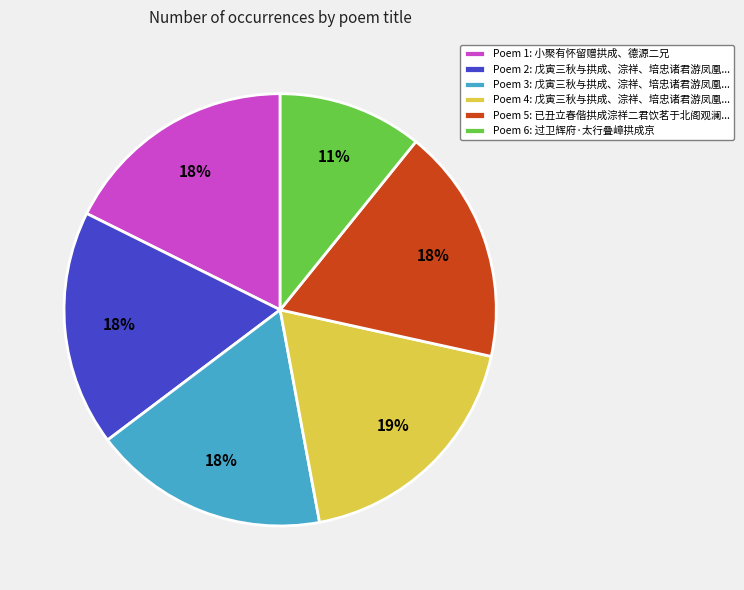

Which slice is the smallest?

Poem 6: 过卫辉府·太行叠嶂拱成京